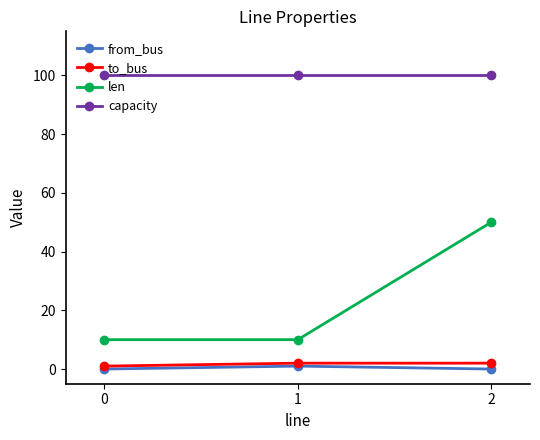

What is the value of the capacity point at the 2nd from the left?

100